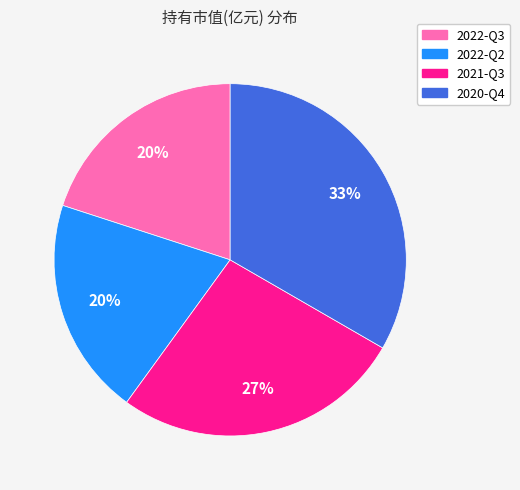

Does 2020-Q4 represent more than half of the total?

No